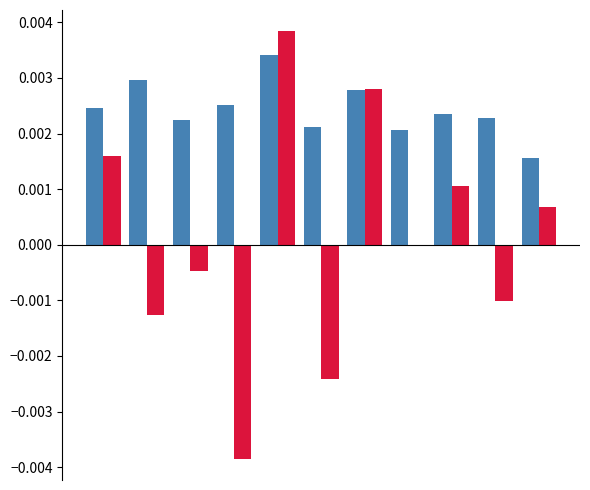

Does the chart contain stacked bars?

No